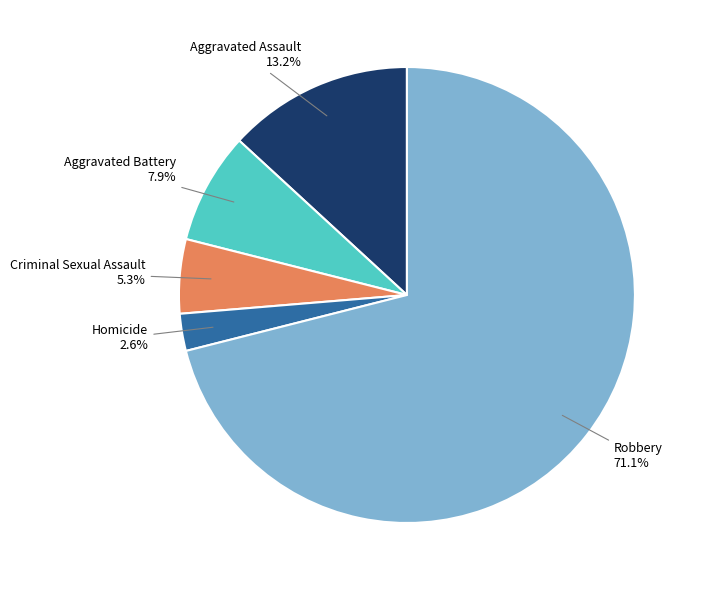

What is the largest slice in the pie chart?

Robbery